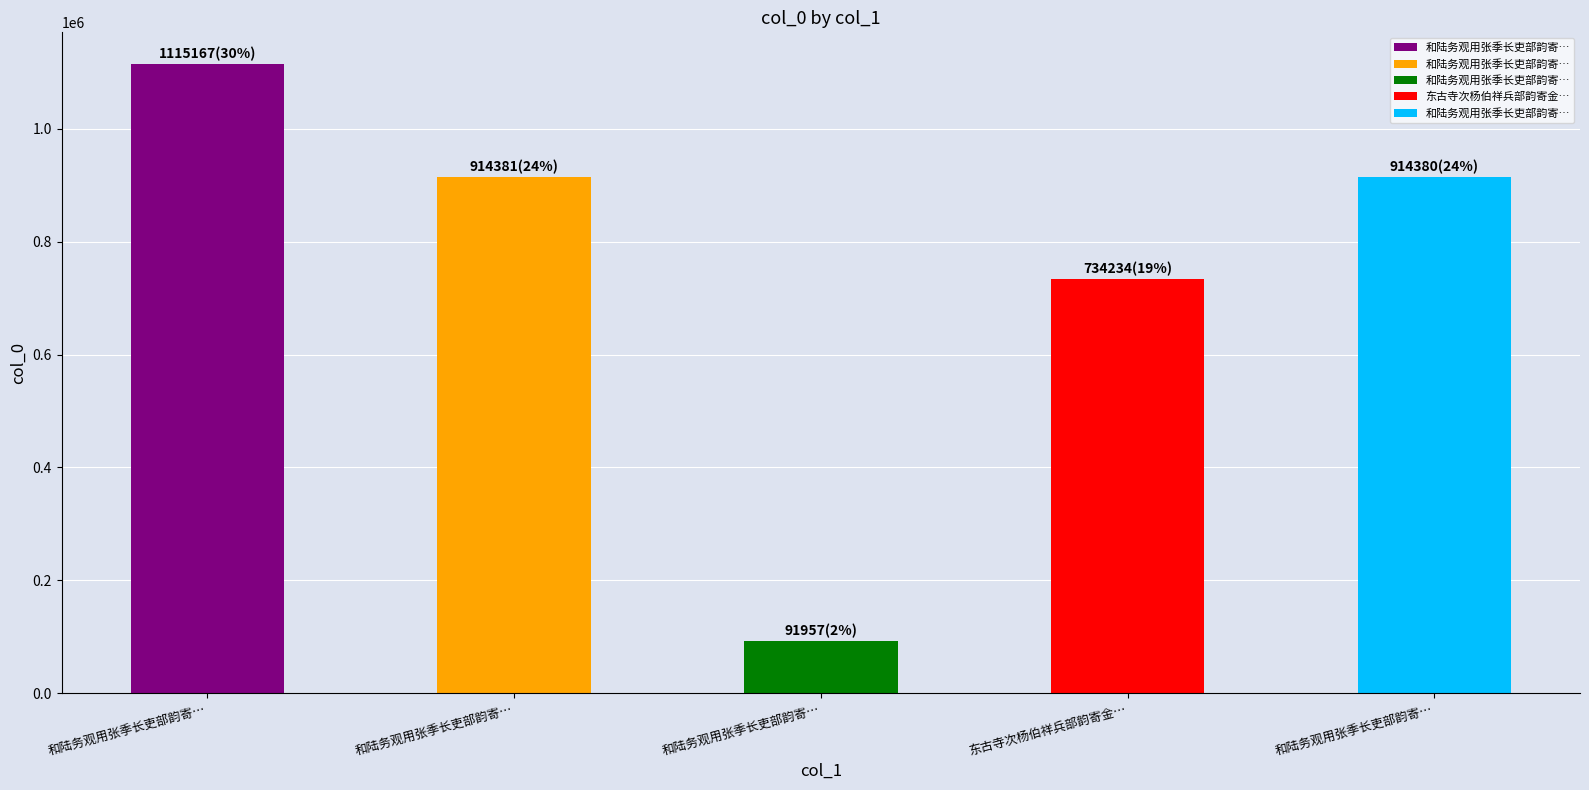

List the labels in order of value, smallest first.

和陆务观用张季长吏部韵寄…, 东古寺次杨伯祥兵部韵寄金…, 和陆务观用张季长吏部韵寄…, 和陆务观用张季长吏部韵寄…, 和陆务观用张季长吏部韵寄…